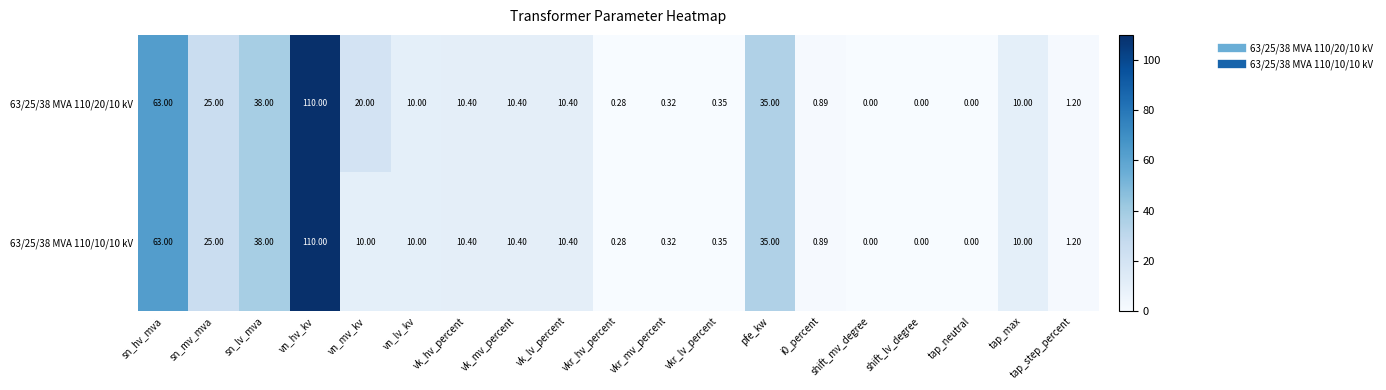

Which category has the highest value across all series?

vn_hv_kv